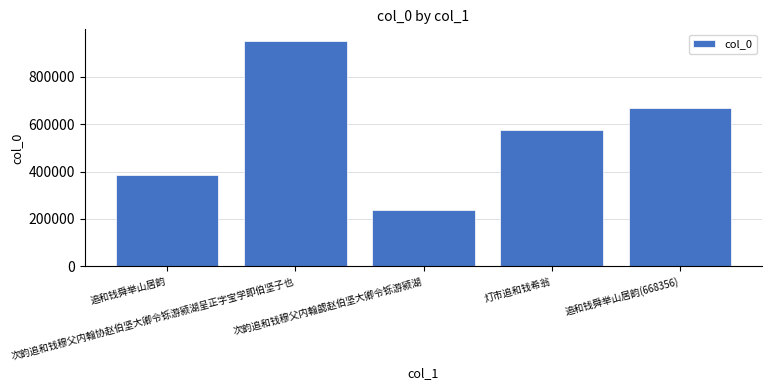

Does the chart contain stacked bars?

No